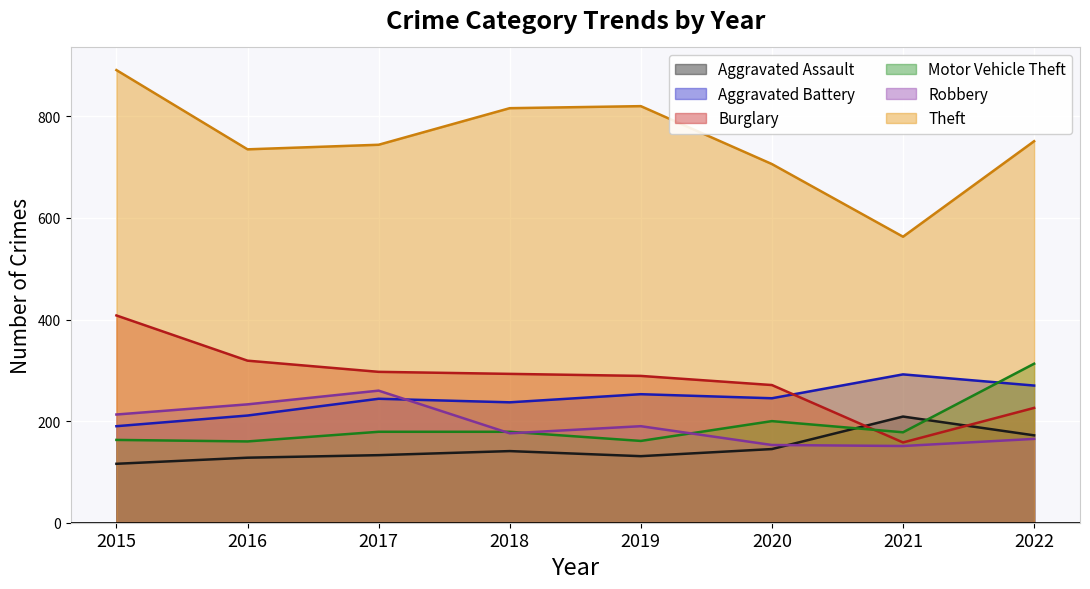

How many lines are shown in the chart?

6